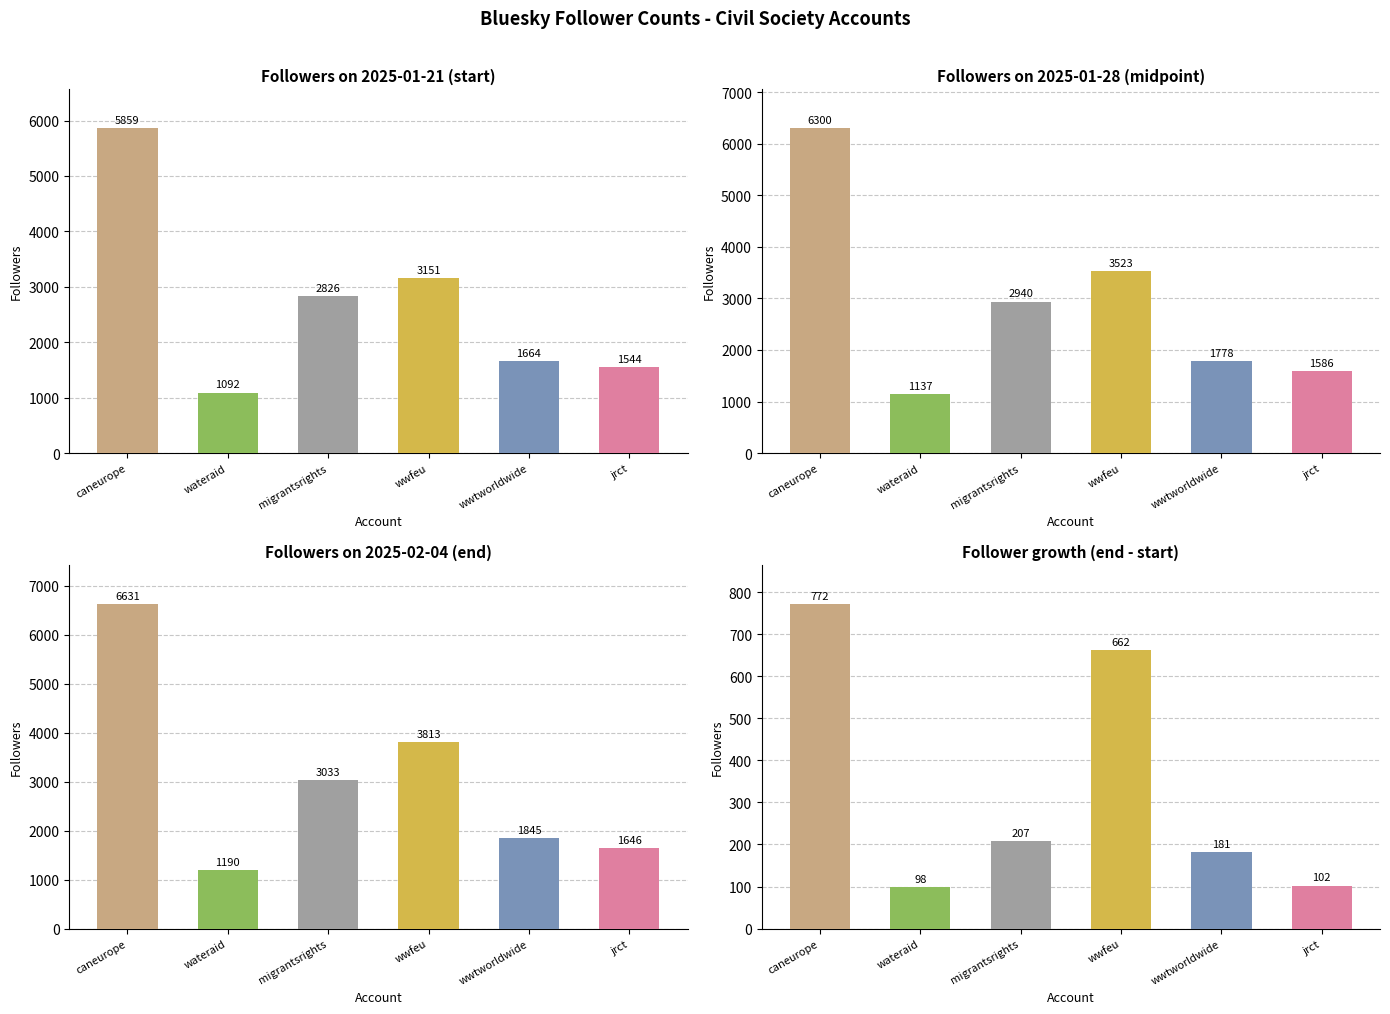

The migrantsrights.bsky.social series shows 1380 at 2025-02-03. True or false?

False